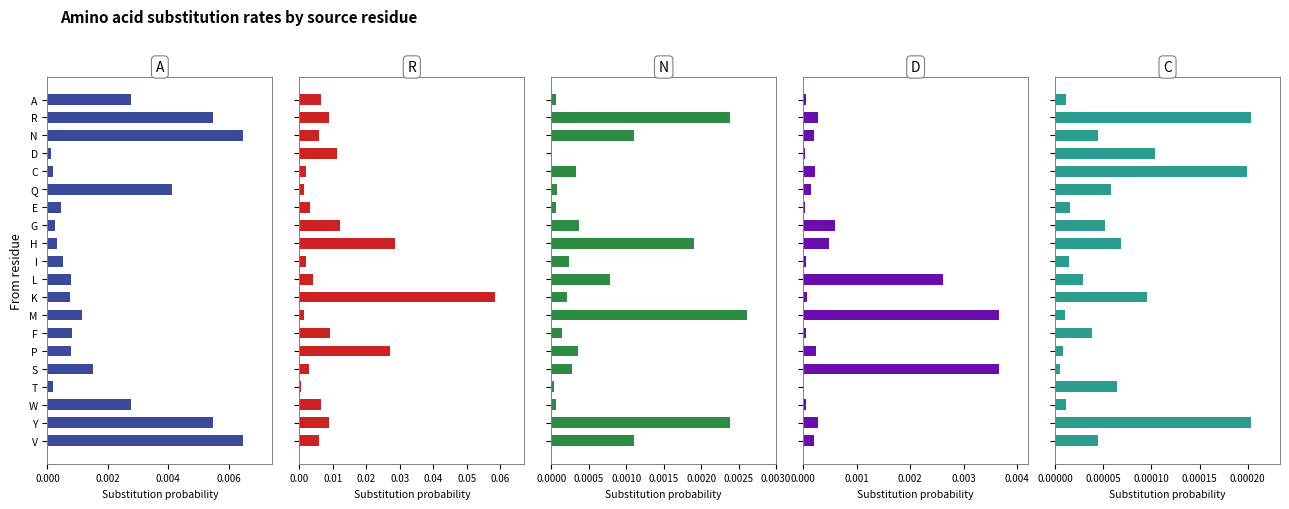

Is the value of R at L greater than the value of N at V?

Yes